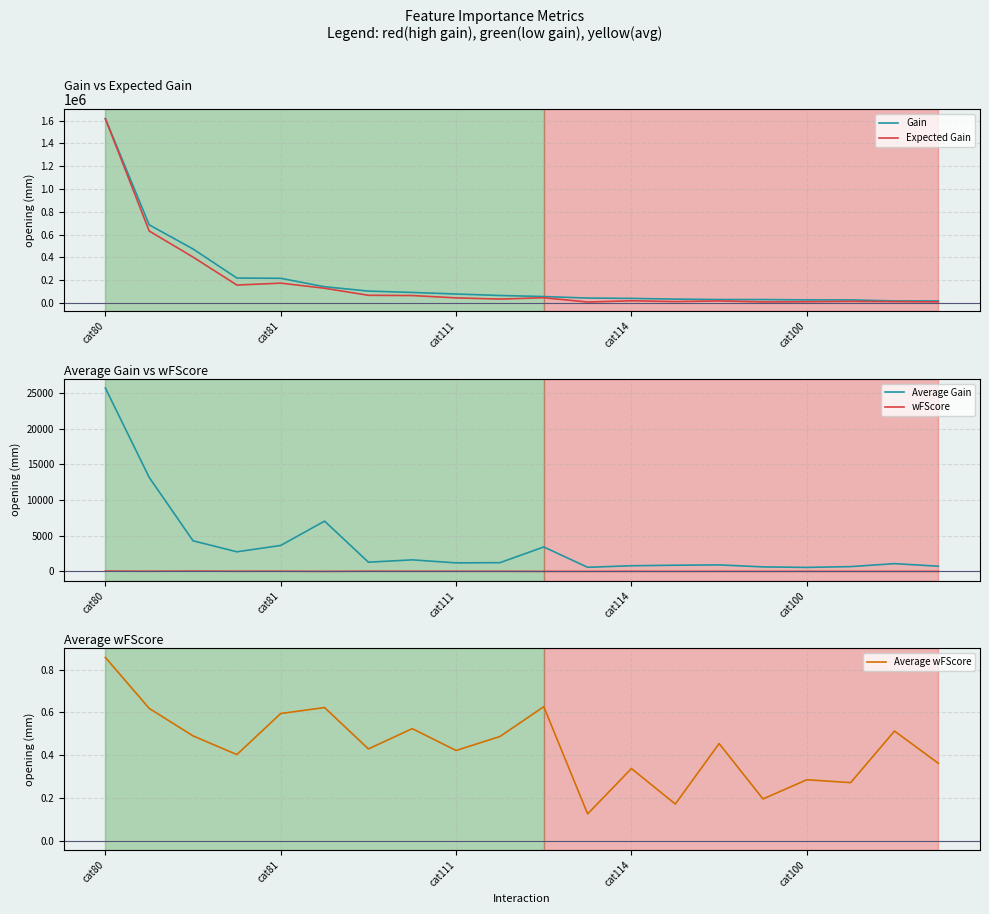

List the series in order of their peak value, lowest first.

Average wFScore, wFScore, Average Gain, Expected Gain, Gain